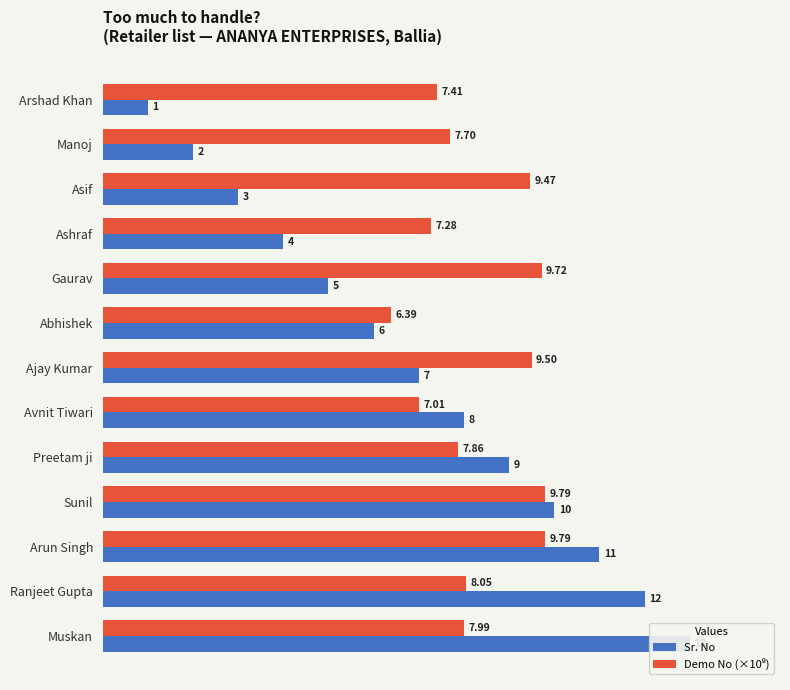

Rank the series by their maximum value, from lowest to highest.

Demo No (×10⁹), Sr. No